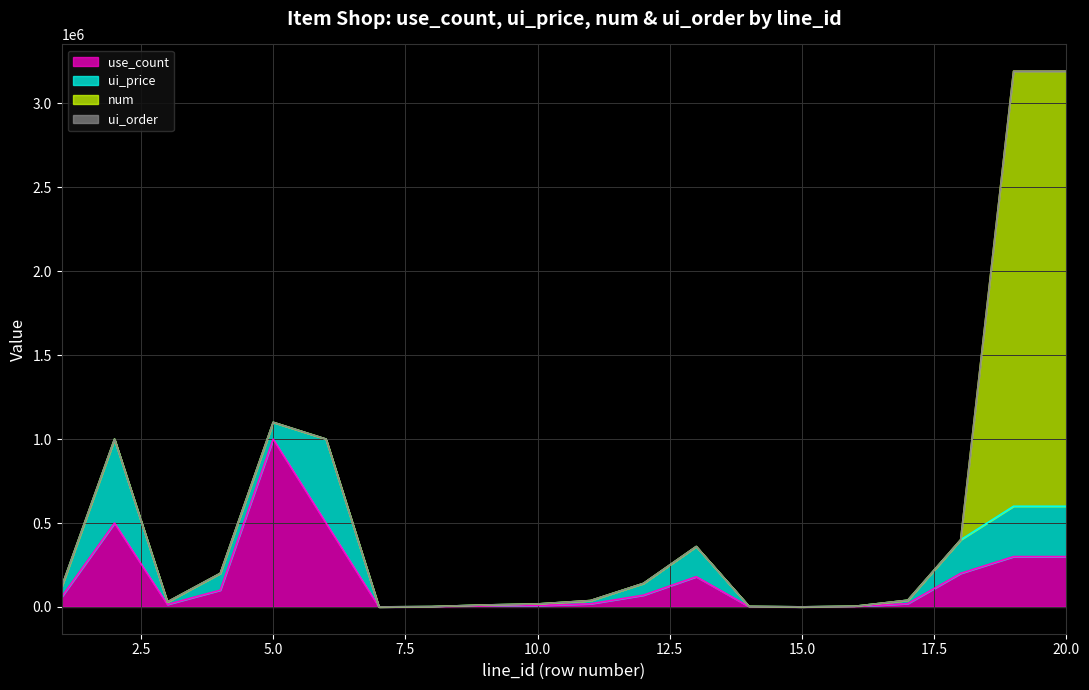

Reading left to right, what are all the values shown in this chart?

use_count: 1=60000	2=500000	3=15000	4=100000	5=1000000	6=500000	7=100	8=1000	9=5800	10=8800	11=18800	12=70000	13=180000	14=1500	15=200	16=2000	17=20000	18=200000	19=300000	20=300000
ui_price: 1=60000	2=500000	3=15000	4=100000	5=100000	6=500000	7=100	8=1000	9=5800	10=8800	11=18800	12=70000	13=180000	14=1500	15=200	16=2000	17=20000	18=200000	19=300000	20=300000
num: 1=1	2=10	3=1	4=1	5=1	6=10	7=1	8=20	9=120	10=188	11=408	12=10	13=30	14=50	15=2	16=20	17=2	18=20	19=2592000	20=2592000
ui_order: 1=1	2=2	3=4	4=0	5=0	6=3	7=5	8=6	9=7	10=8	11=9	12=10	13=0	14=0	15=0	16=0	17=0	18=0	19=0	20=0